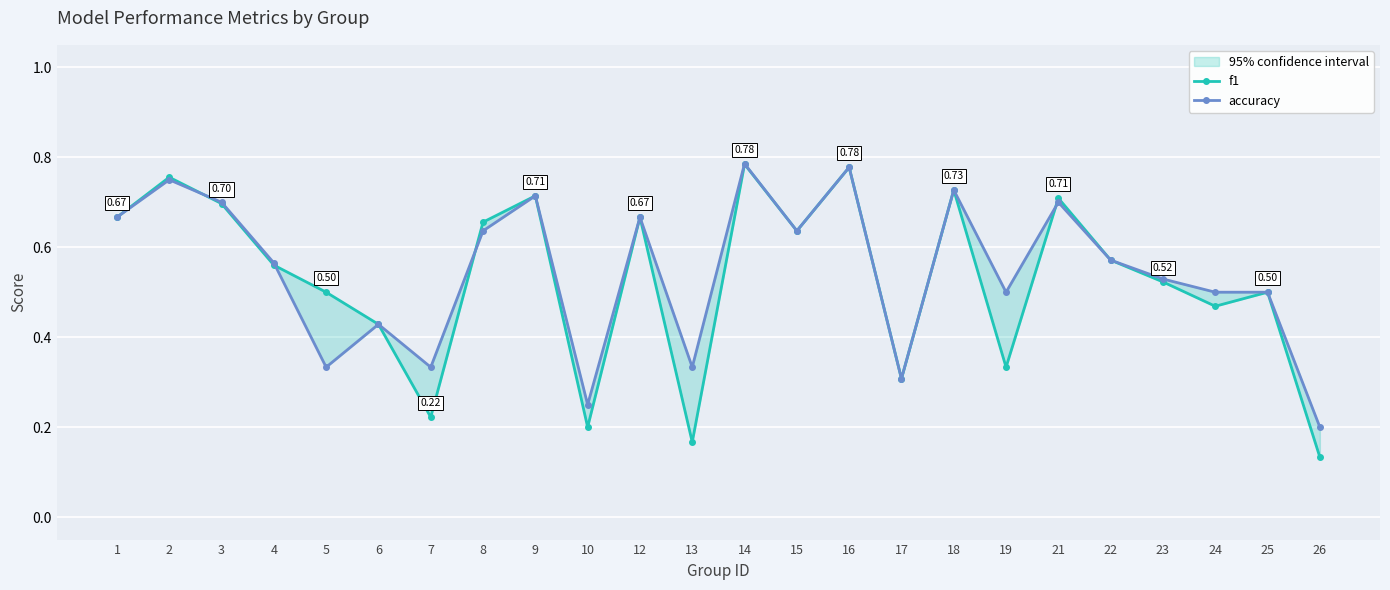

How many interior local valleys does the f1 series have?

7